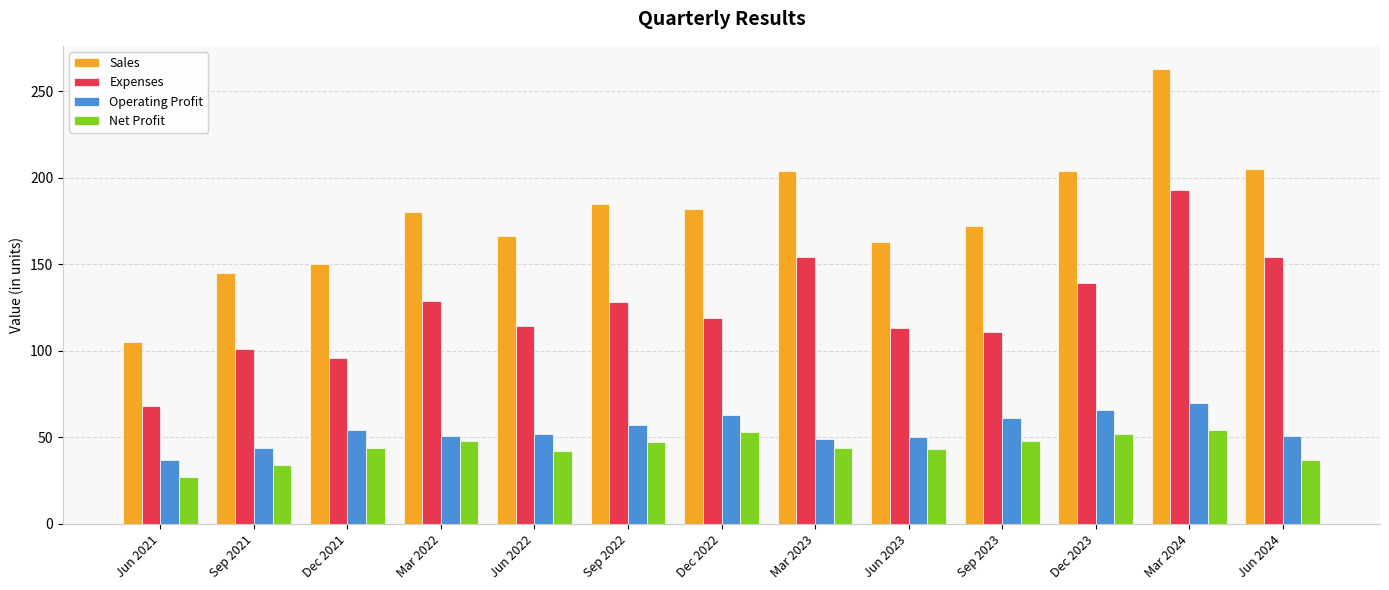

Is it true that Sales equals 195 at Sep 2021?

False